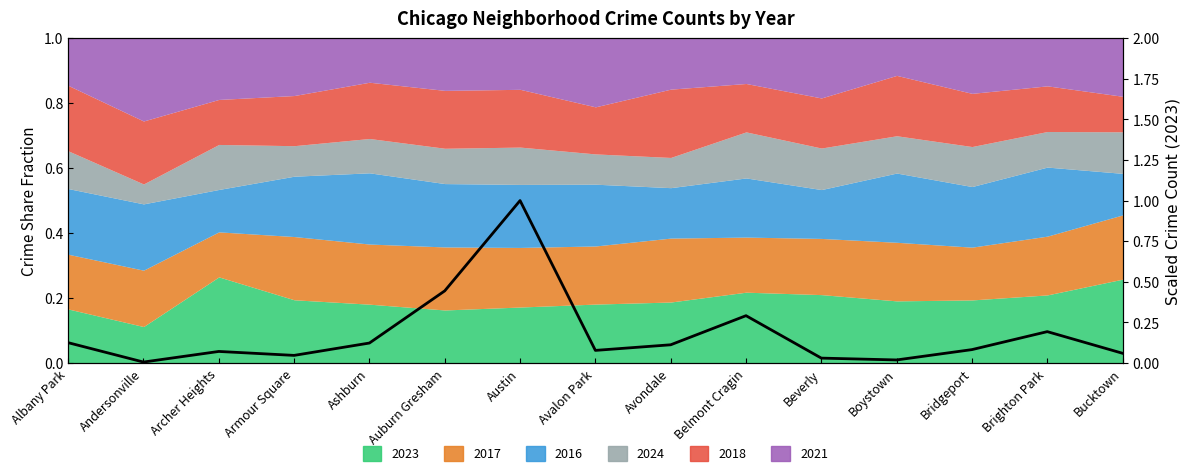

How many points are lower than both their immediate neighbors (excluding endpoints)?

4